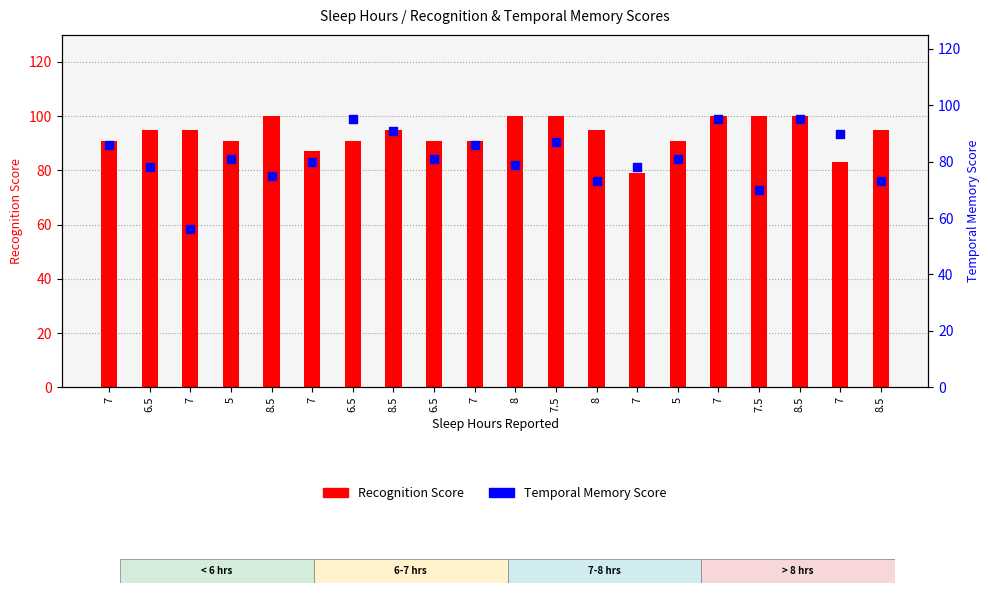

Which series has the largest Y range (max minus min)?

Temporal Memory Score